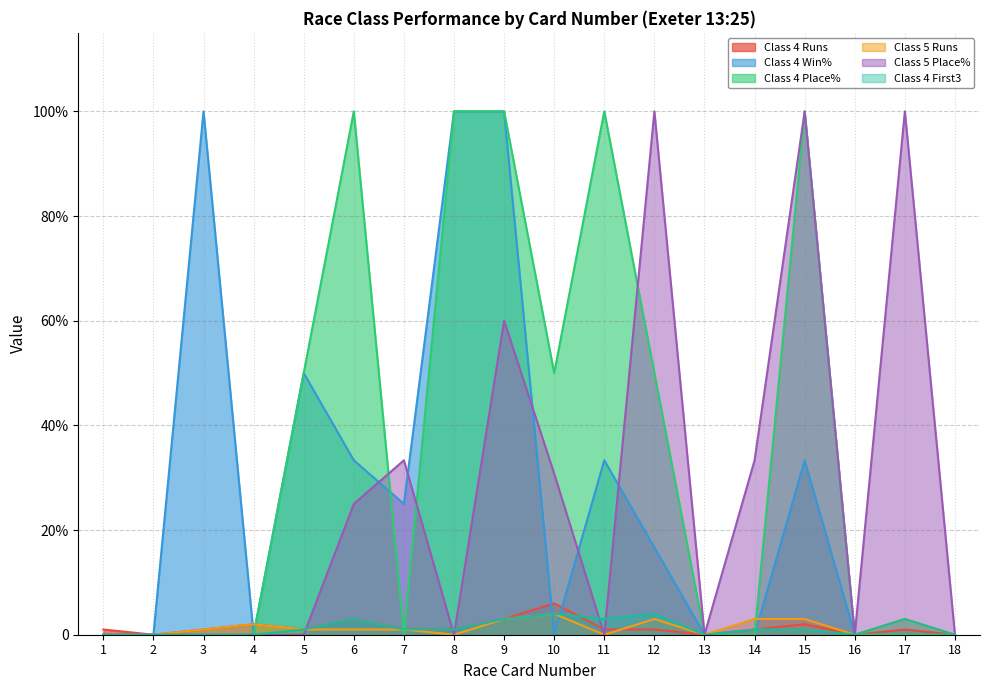

Does the chart display data point markers on the line(s)?

No